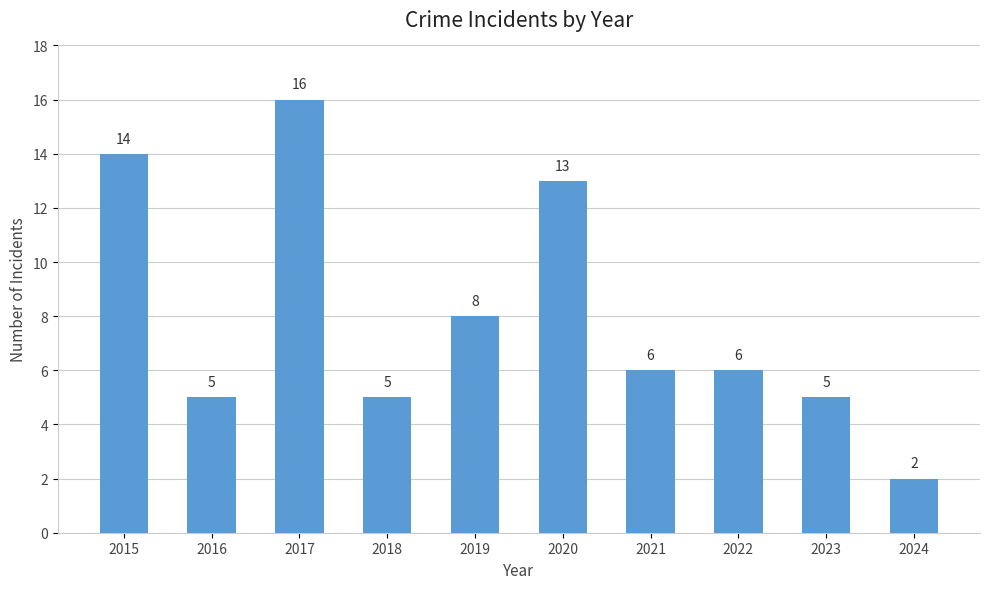

What is the change in value from 2015 to 2017?

+2